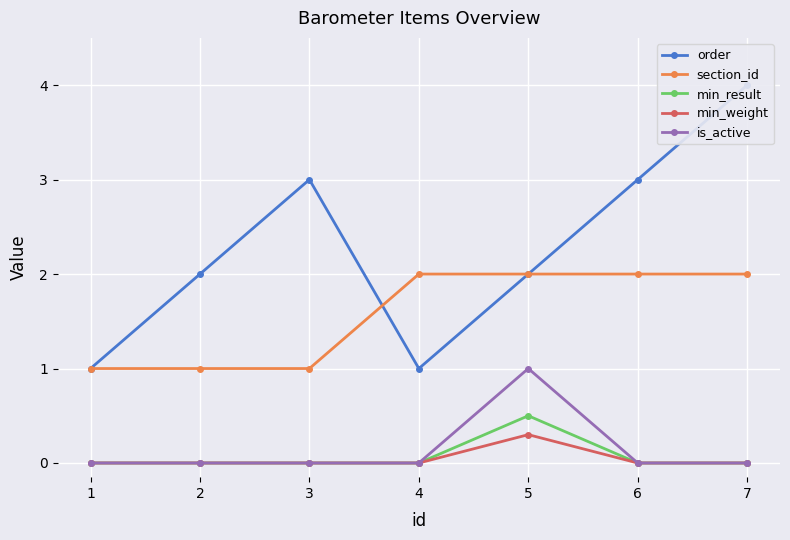

At which label does order first exceed 2?

3